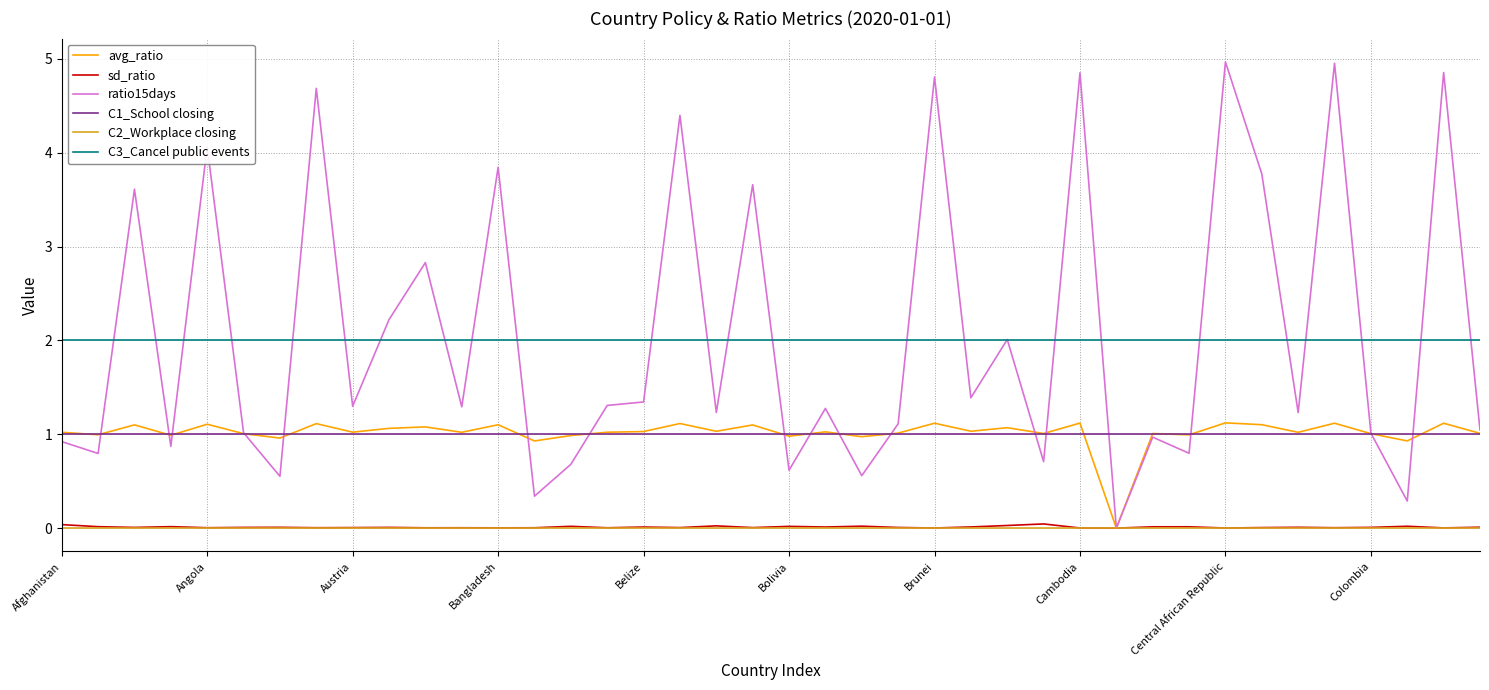

True or false: C3_Cancel public events and sd_ratio intersect in this chart.

False